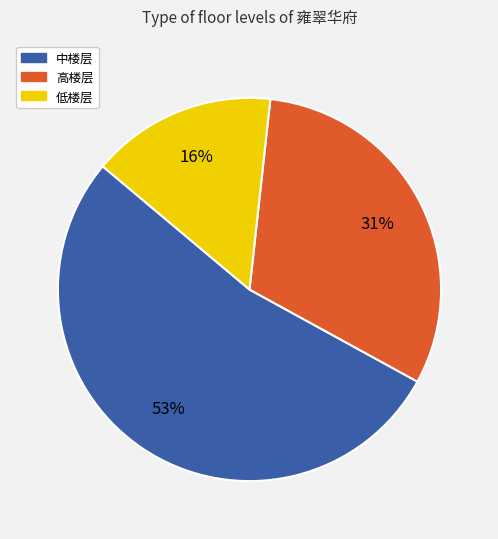

Which has a higher value, 中楼层 or 低楼层?

中楼层